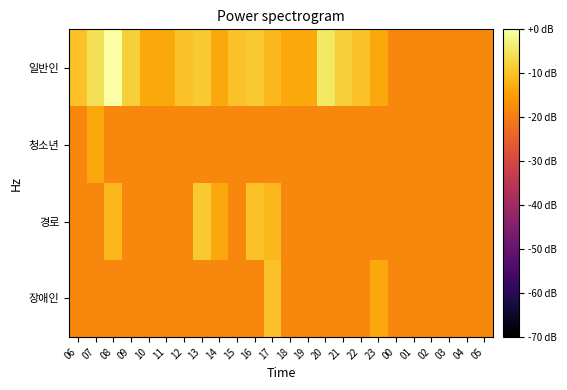

At which category does the chart reach its minimum across all series?

00